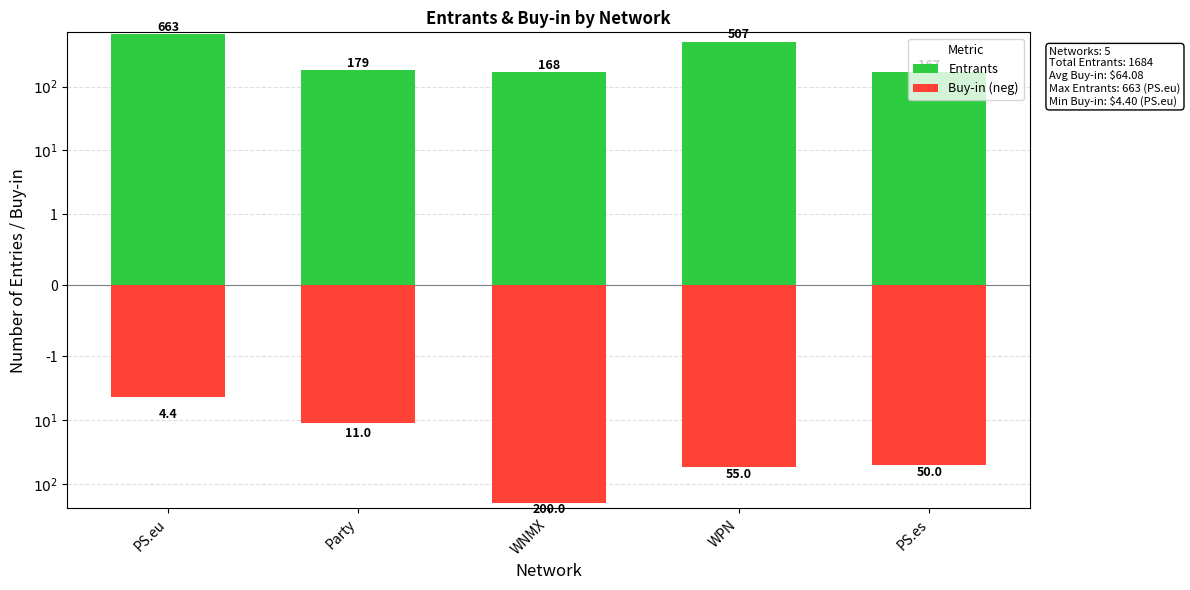

What is the greatest value displayed?

663.0